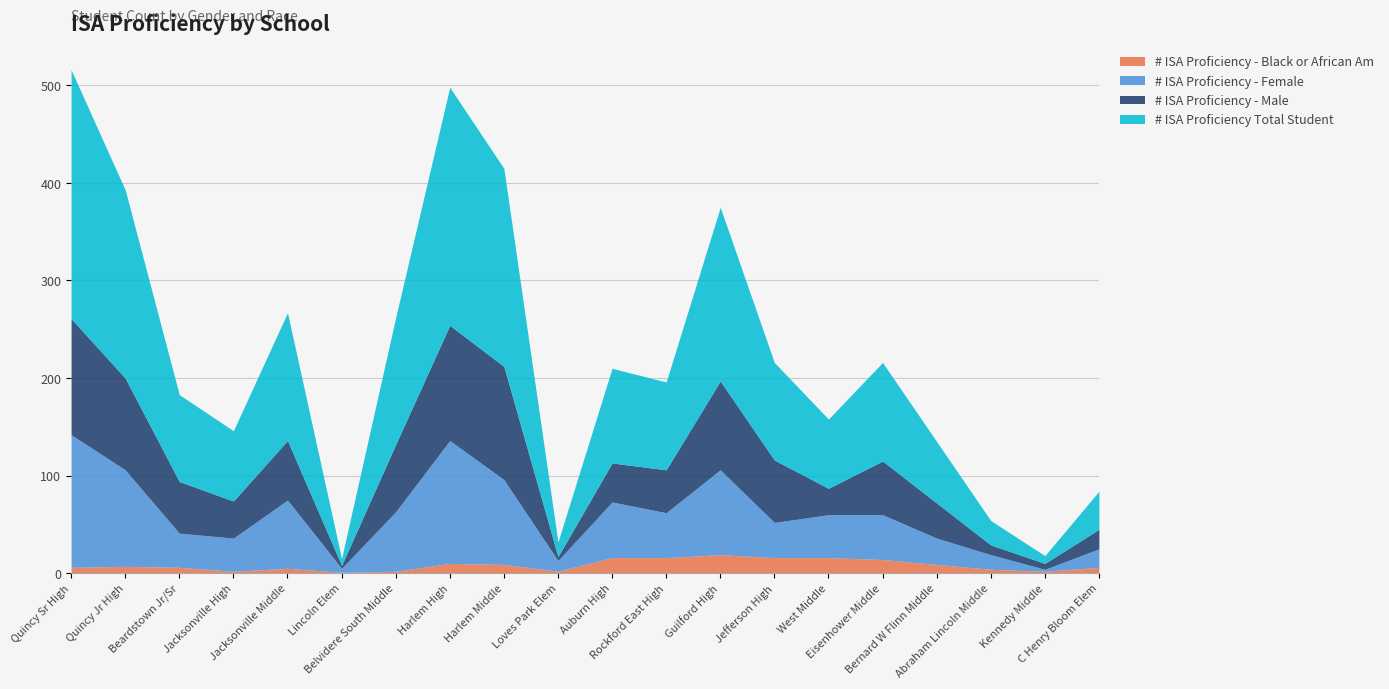

List the series in order of their peak value, lowest first.

# ISA Proficiency - Black or African Am, # ISA Proficiency - Male, # ISA Proficiency - Female, # ISA Proficiency Total Student